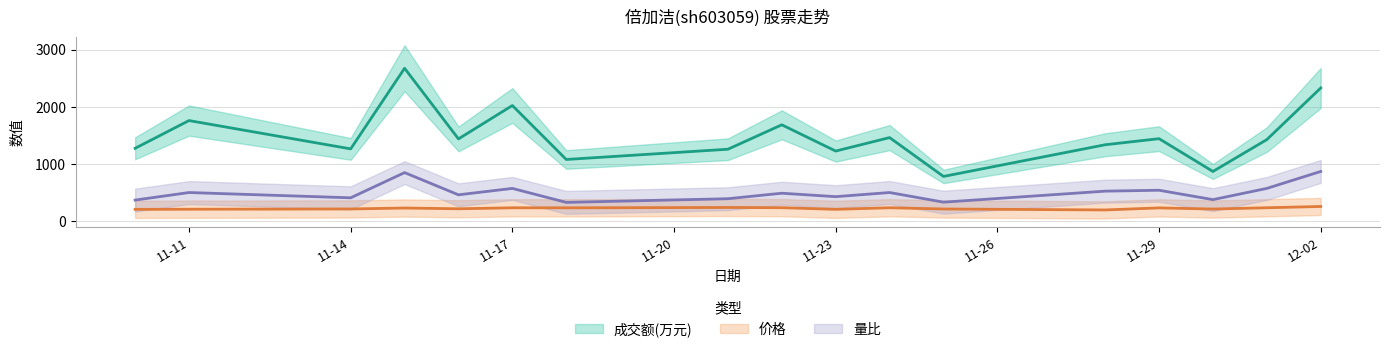

Between 2022-11-15 and 2022-11-21, which series saw the biggest shift?

成交额(万元)